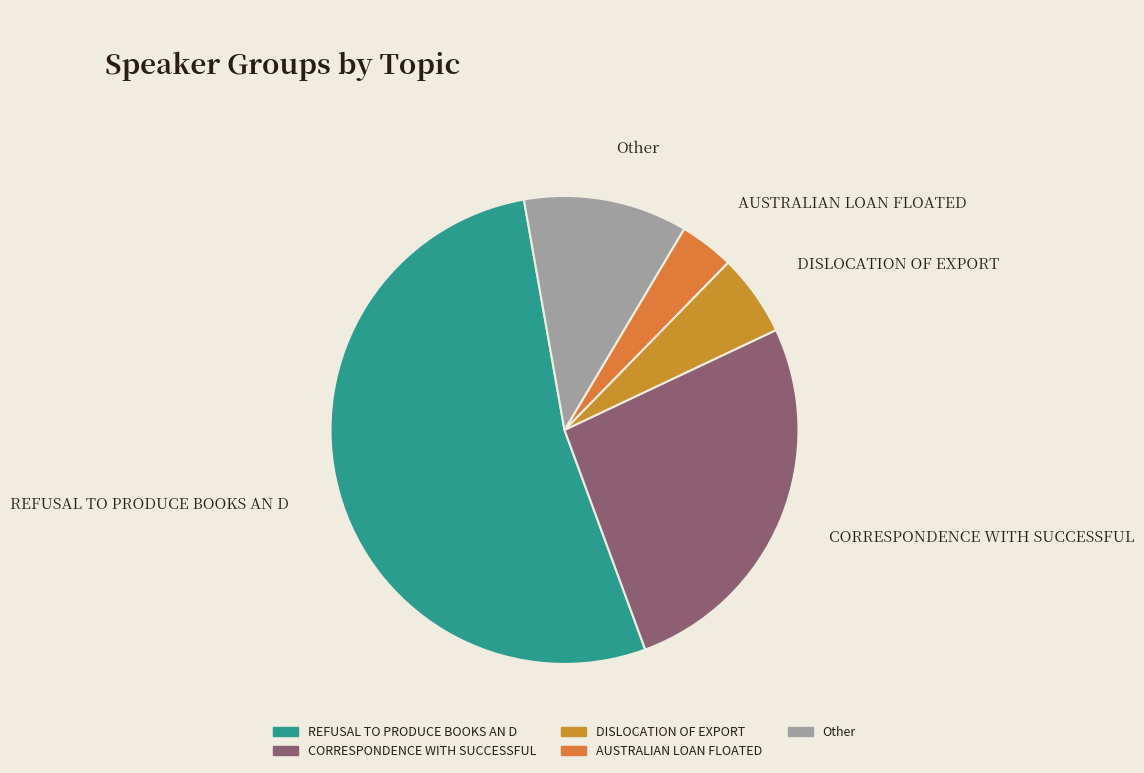

True or false: CORRESPONDENCE WITH SUCCESSFUL accounts for 26% of the total.

True